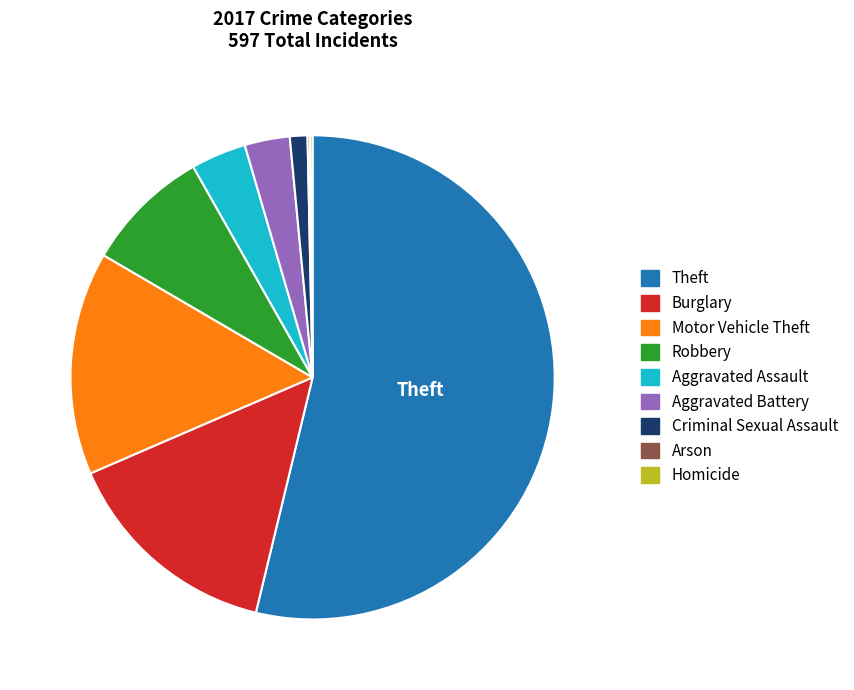

Between Burglary and Aggravated Assault, which is larger?

Burglary